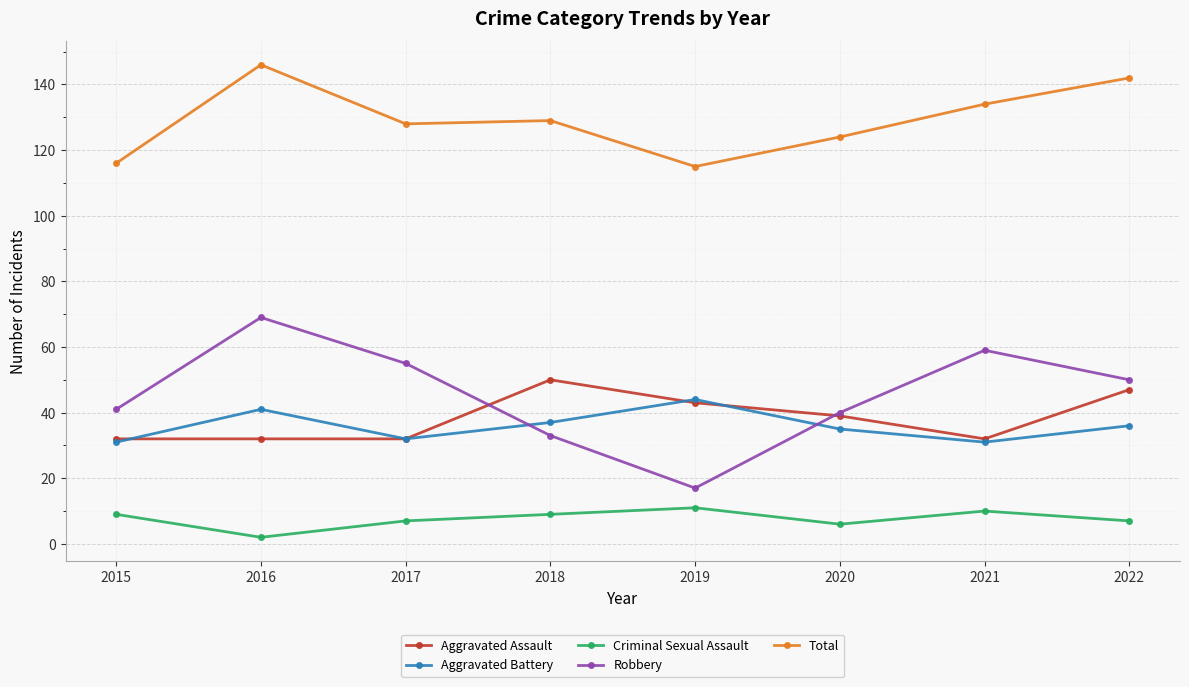

What is the difference between the highest and lowest values at 2017?

121